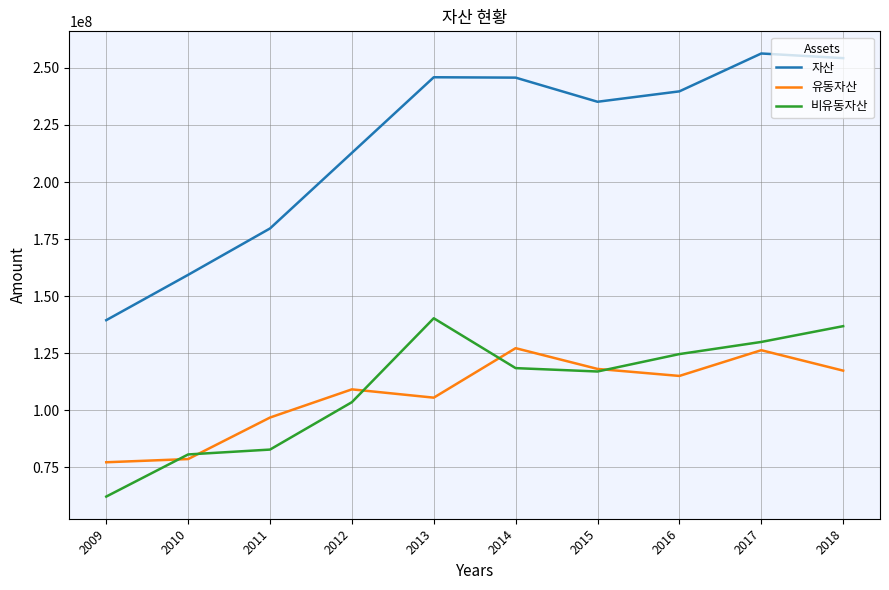

What is the lowest value of the 비유동자산 series?

62235562